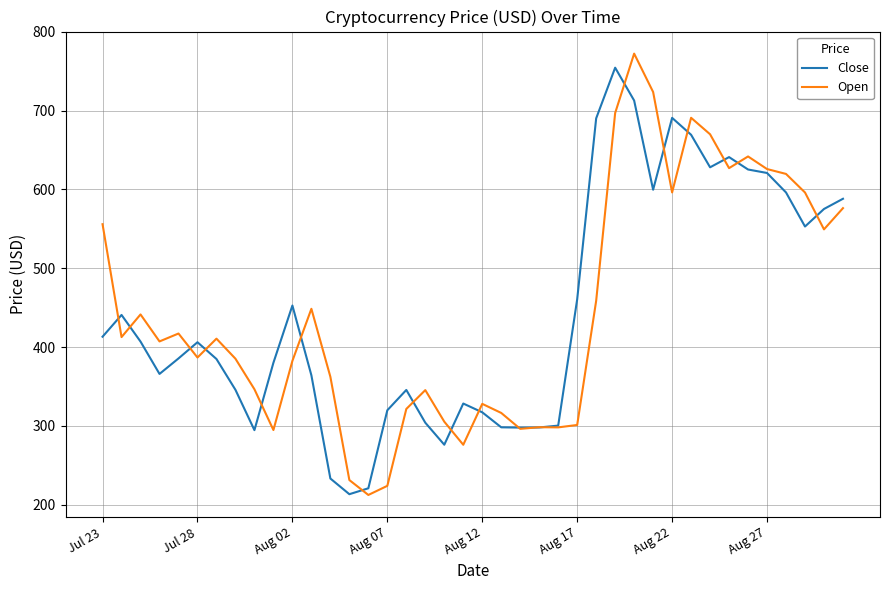

What is the smallest value displayed?

212.2